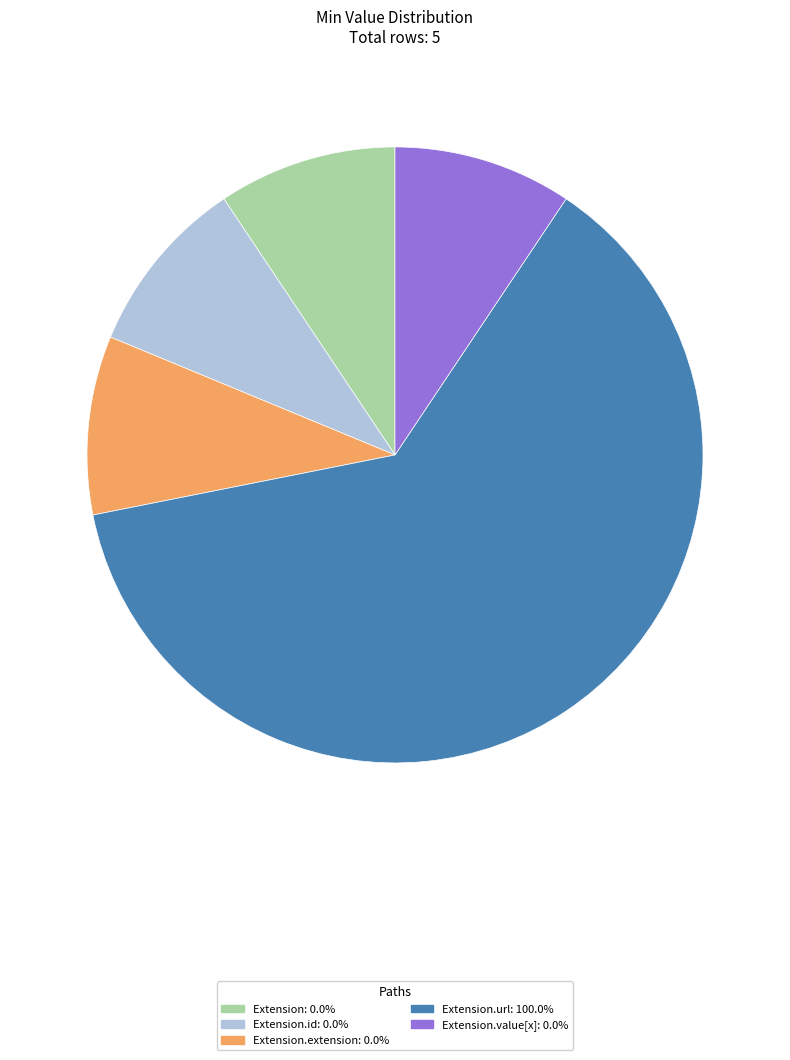

Is there any slice that represents more than half of the pie?

Yes